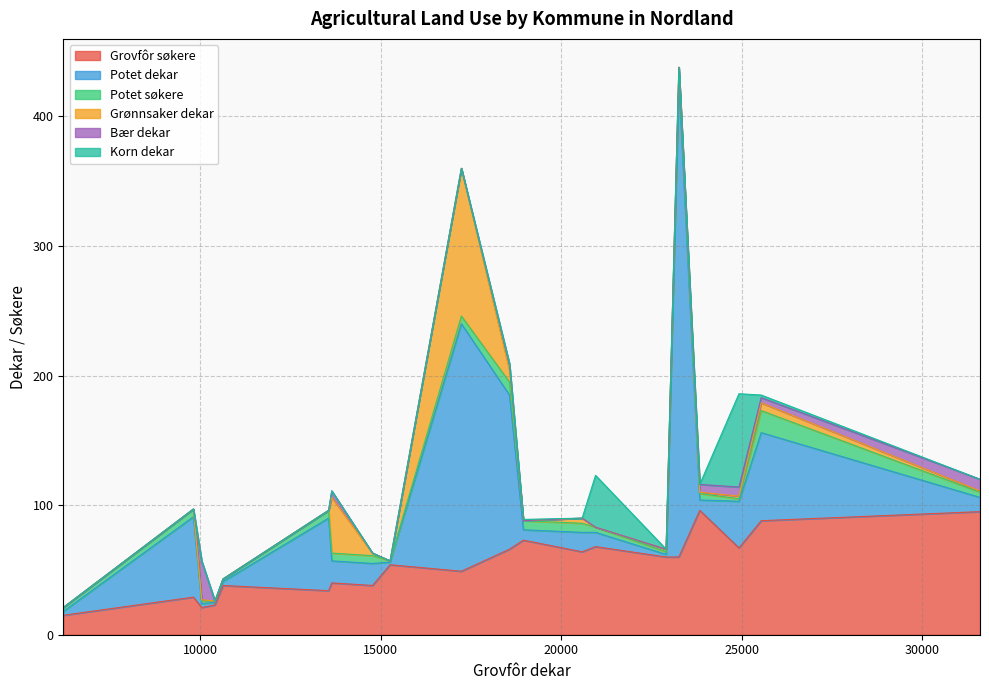

What is the minimum value for Grovfôr søkere?

15